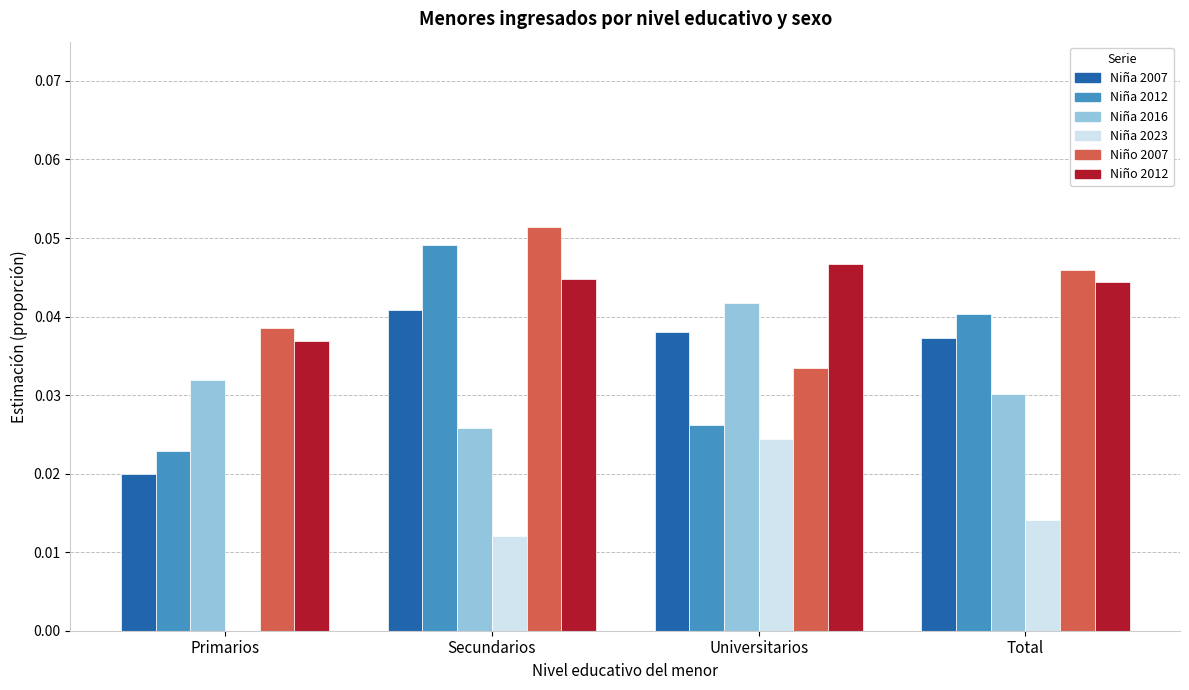

At which category is the sum across all series the highest?

Secundarios